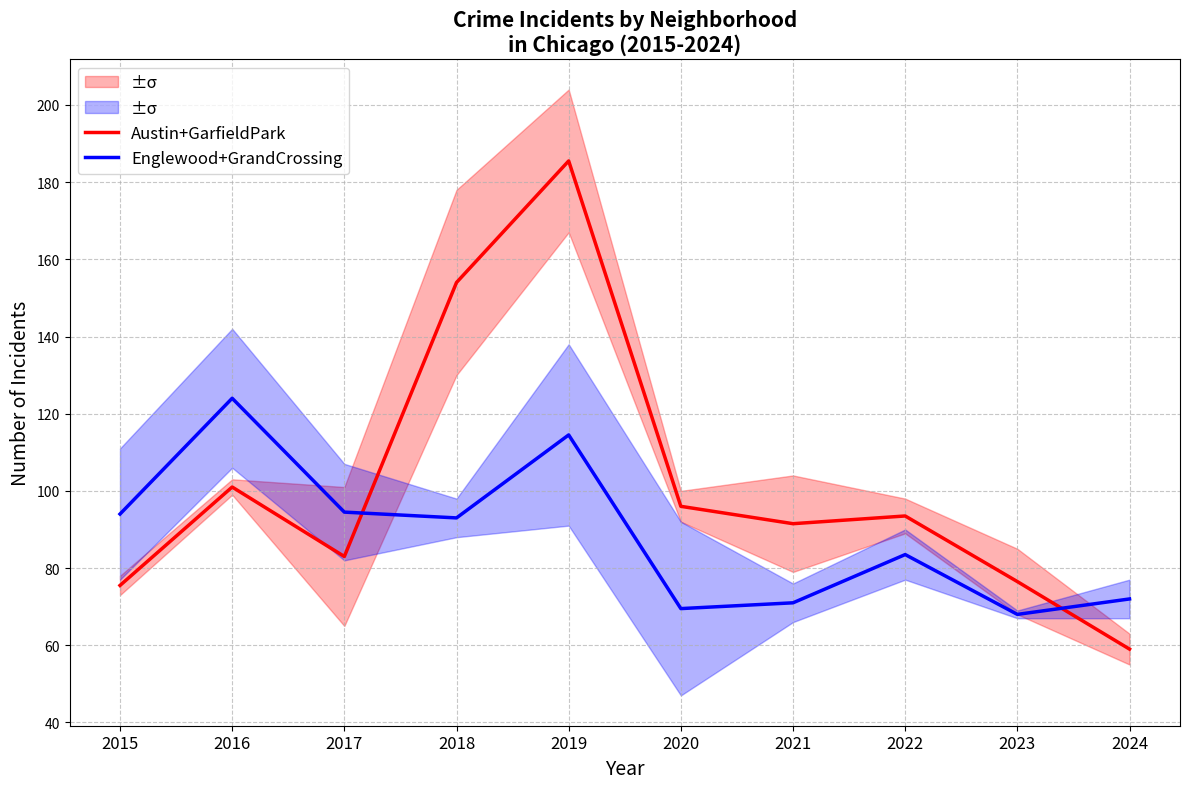

What is the difference between the Englewood+GrandCrossing values at 2023 and 2016?

56.0